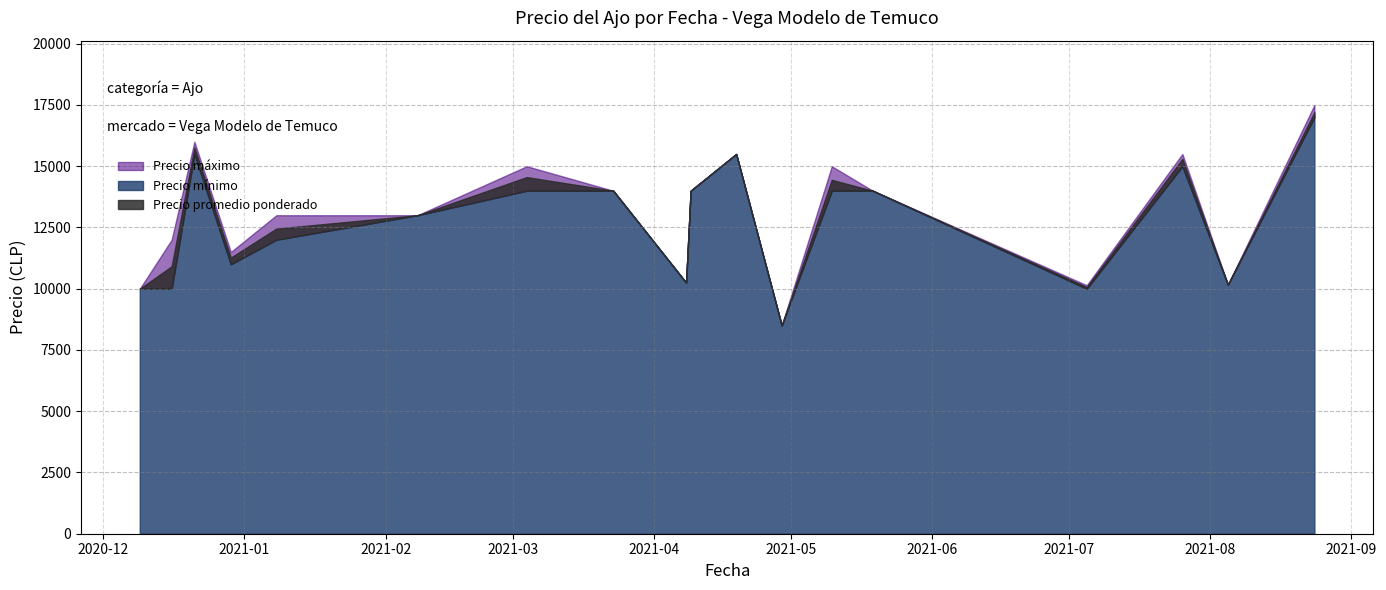

True or false: Precio minimo and Precio maximo intersect in this chart.

False